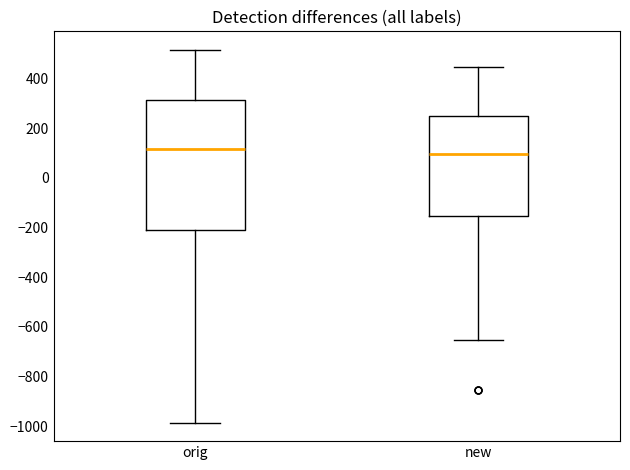

Reading left to right, read every box against the y-axis: the position of its median line, the range the box covers, and the ends of its whiskers. The values are not printed on the chart, so give them approximately, as read against the axis.

orig: median 120, box -200 to 320, whiskers -980 to 520
new: median 100, box -160 to 240, whiskers -660 to 440